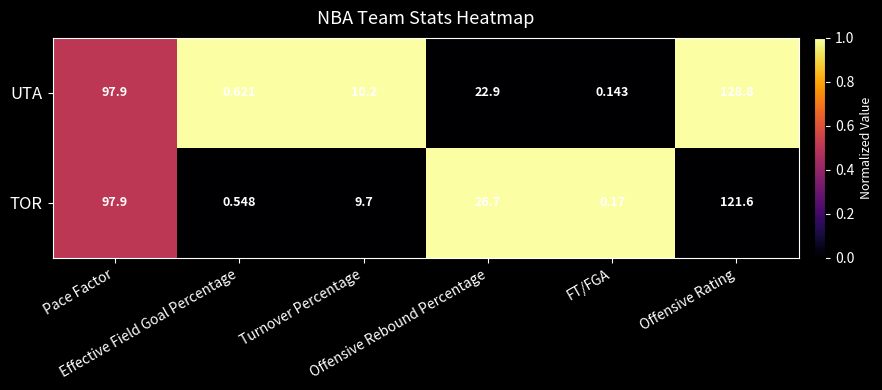

Rank the series by their maximum value, from lowest to highest.

TOR, UTA